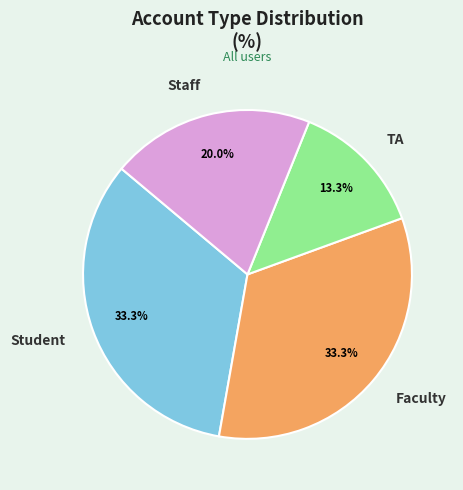

To the nearest percent, what is the average slice percentage?

25%